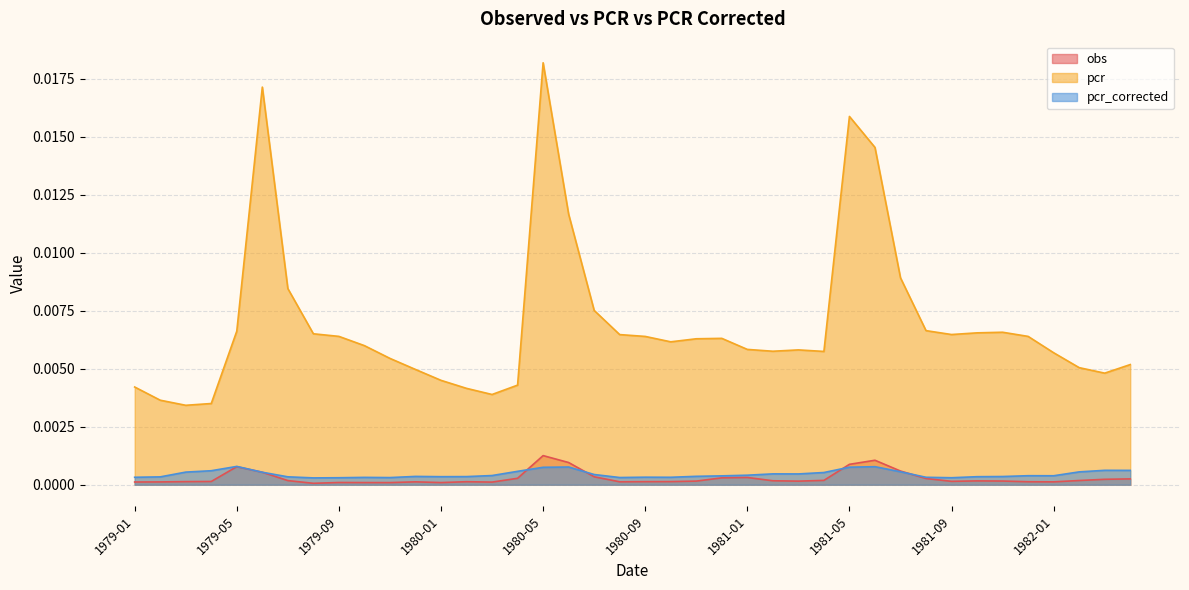

Is the value of obs at 1979-12 greater than the value of pcr at 1980-06?

No